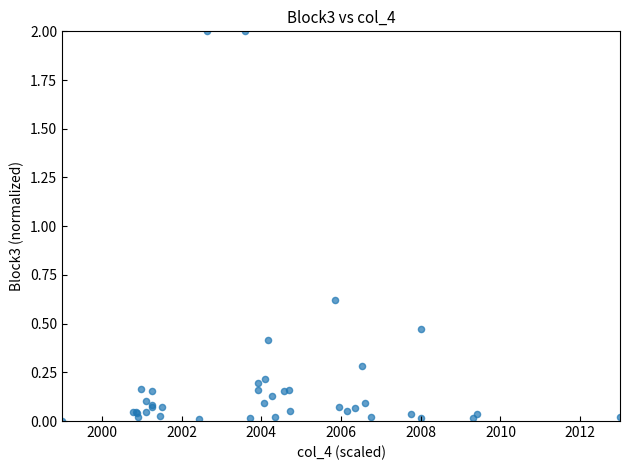

What Y value in the scatter plot is closest to 1?

0.6